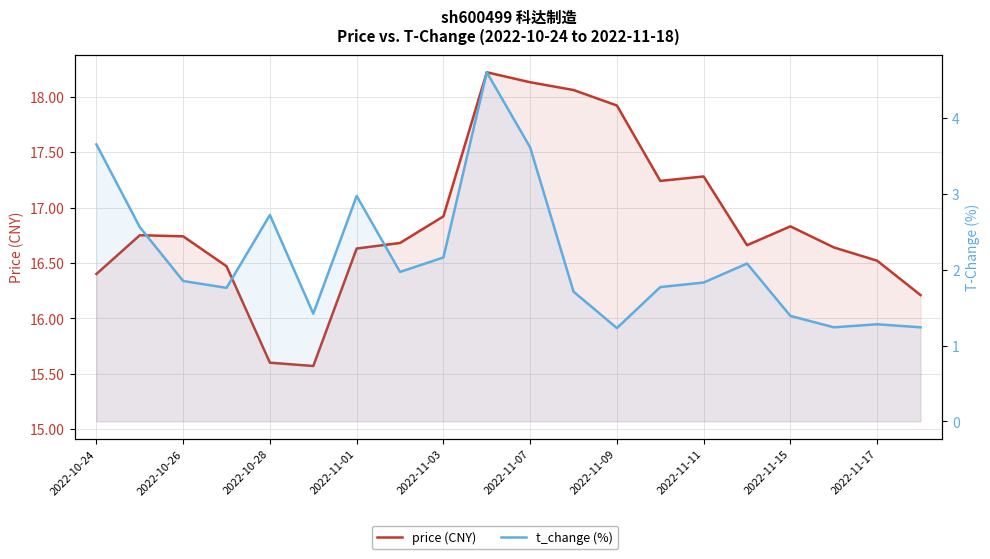

Which series has the largest total across all categories?

price (CNY)